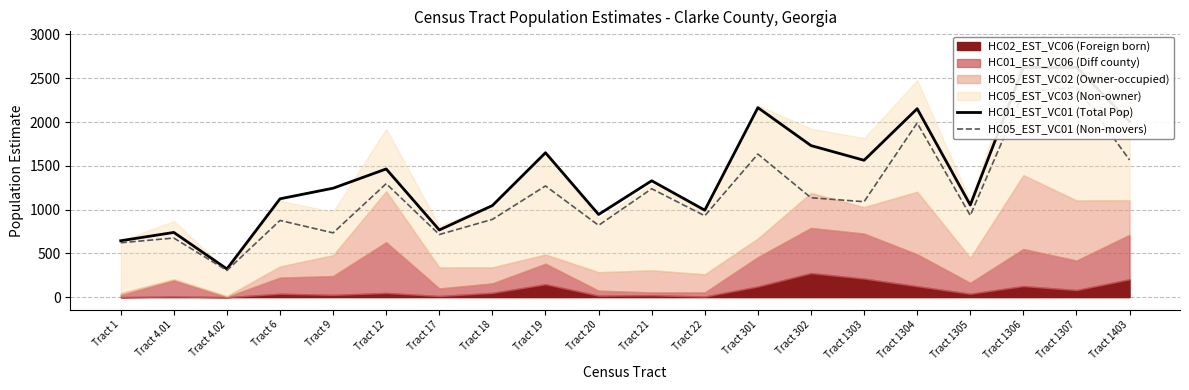

What is the value of the HC05_EST_VC01 (Non-movers) point at the 9th from the left?

1270